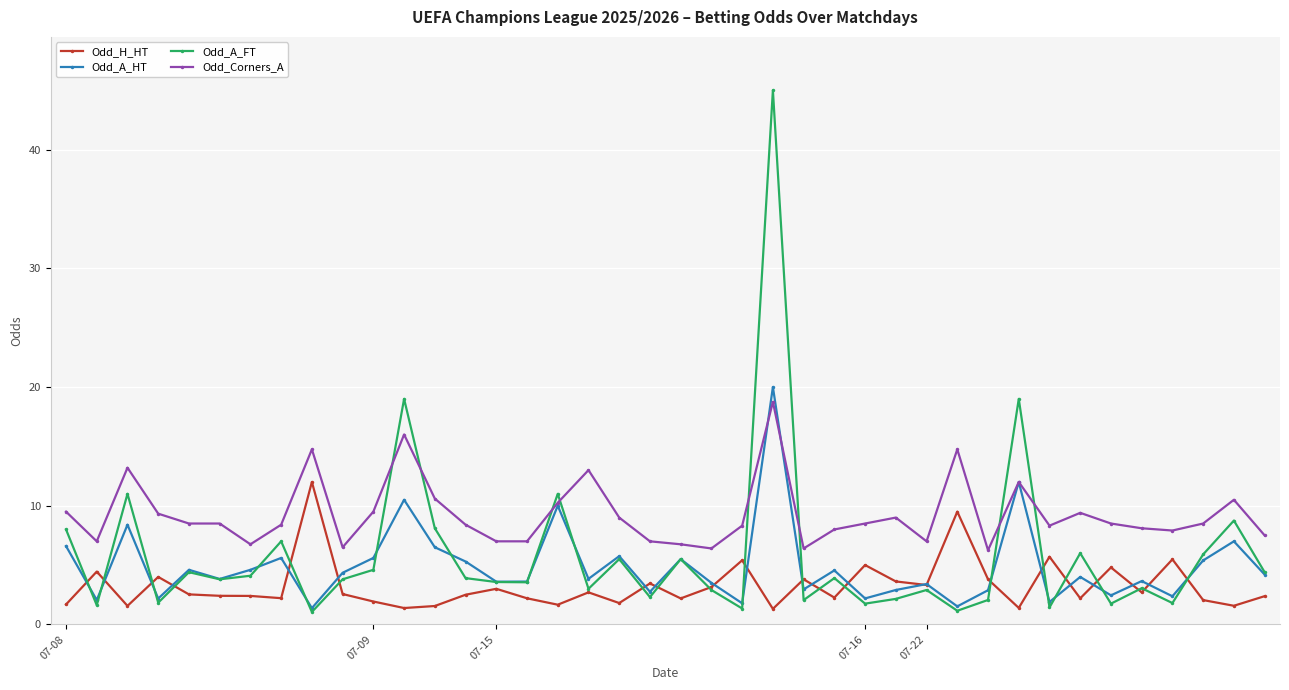

What is the average value of the Odd_A_HT series?

4.9